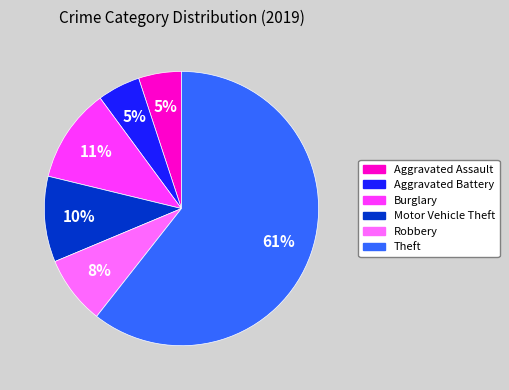

Does any single category account for the majority?

Yes